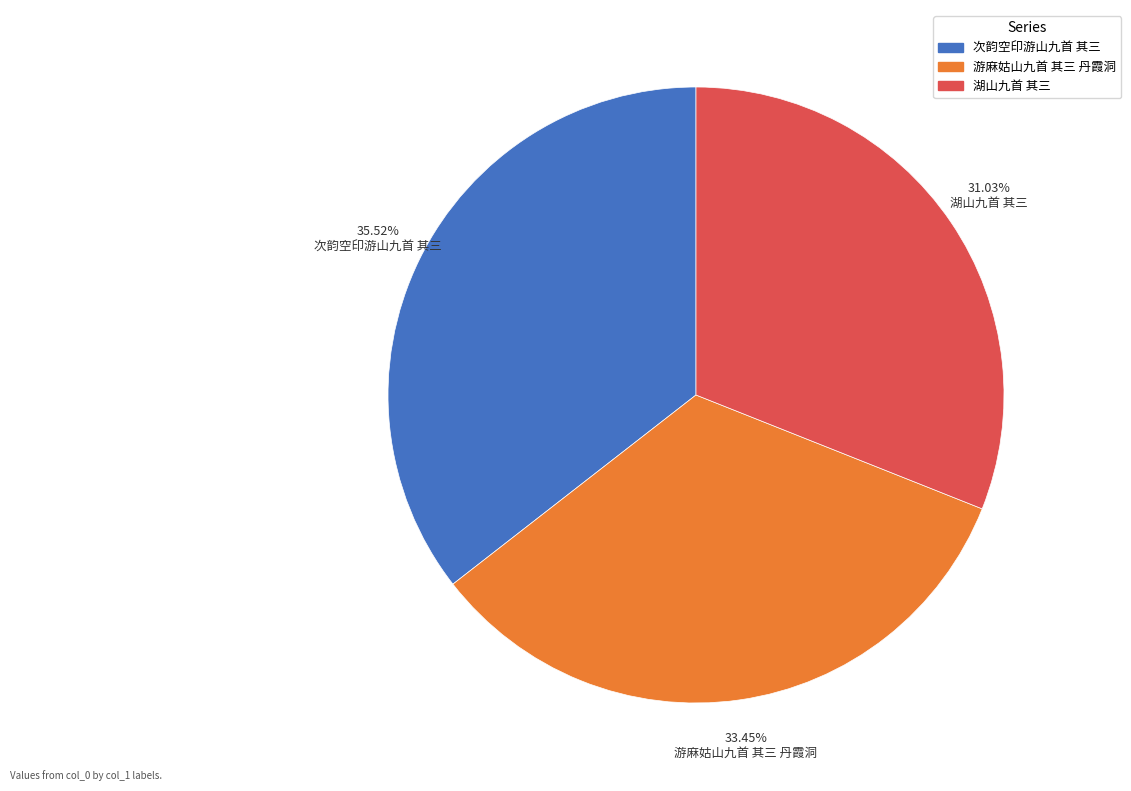

True or false: 湖山九首 其三 accounts for 18% of the total.

False